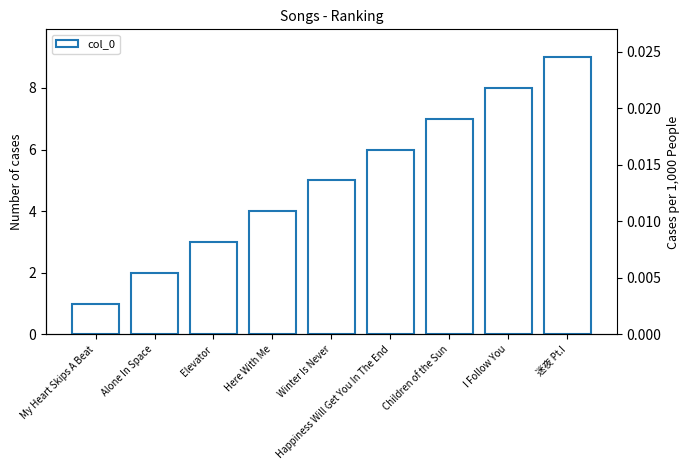

How many data points are less than 5?

4